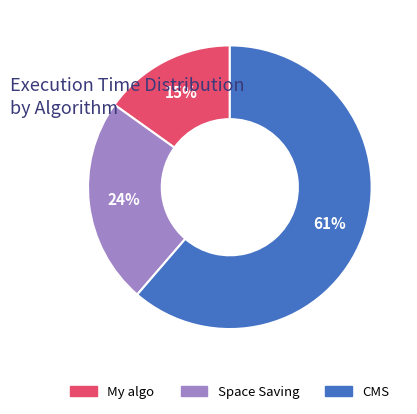

To the nearest percent, what is the average slice percentage?

33%